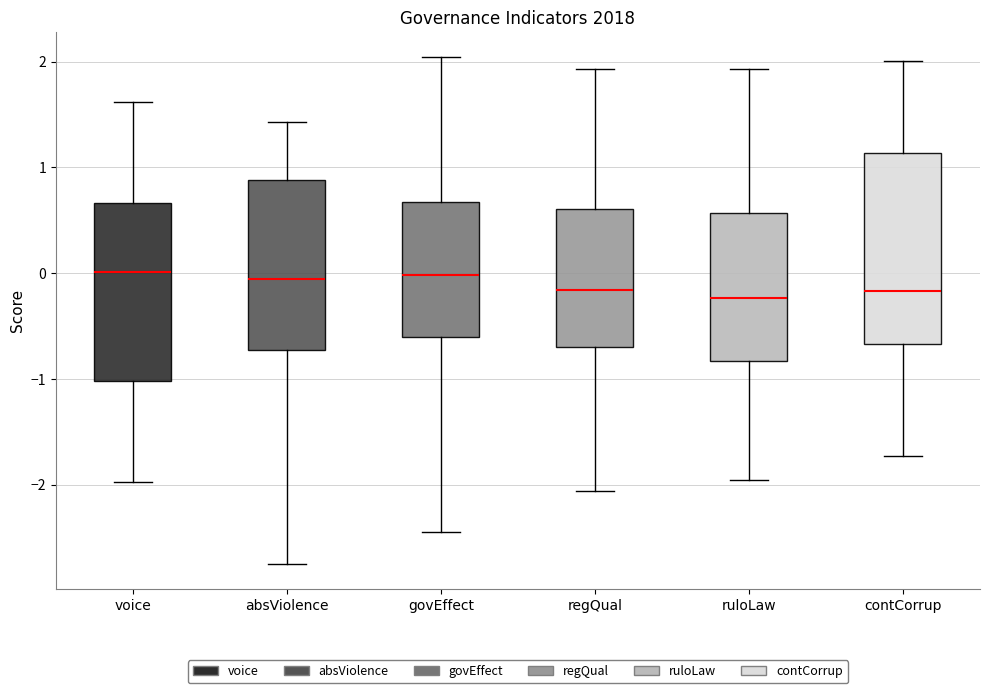

Which box is the tallest, from its lower edge to its upper edge?

contCorrup